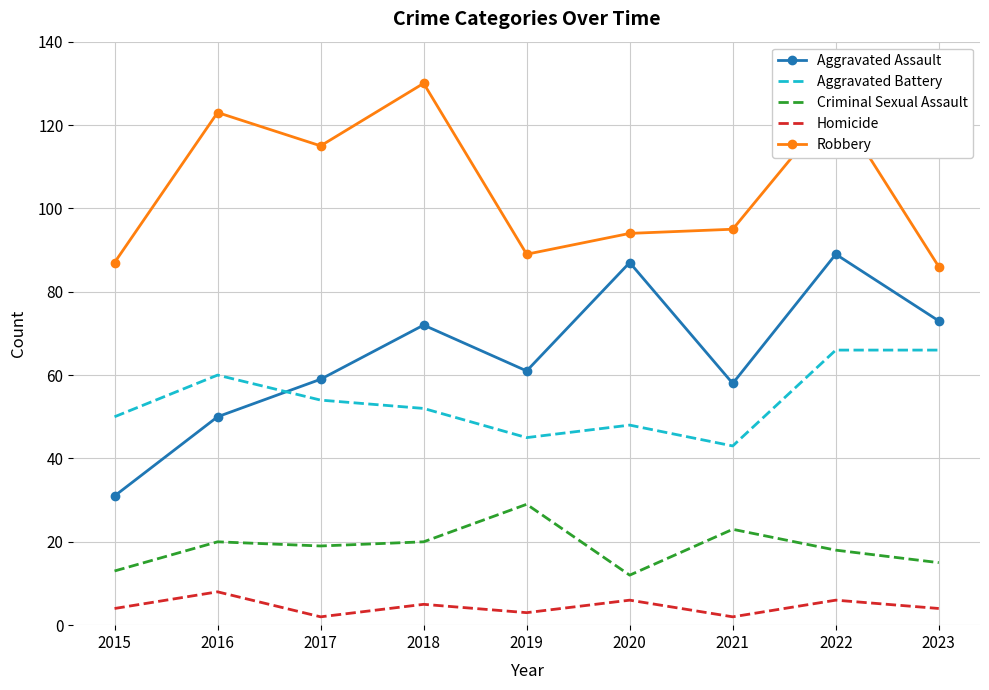

How many interior local valleys does the Homicide series have?

3